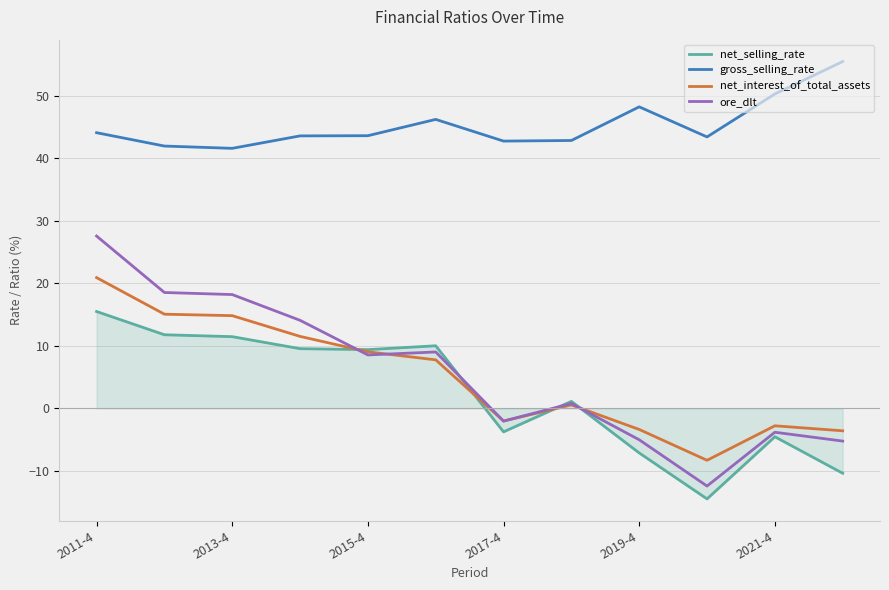

What is the smallest value displayed?

-14.5